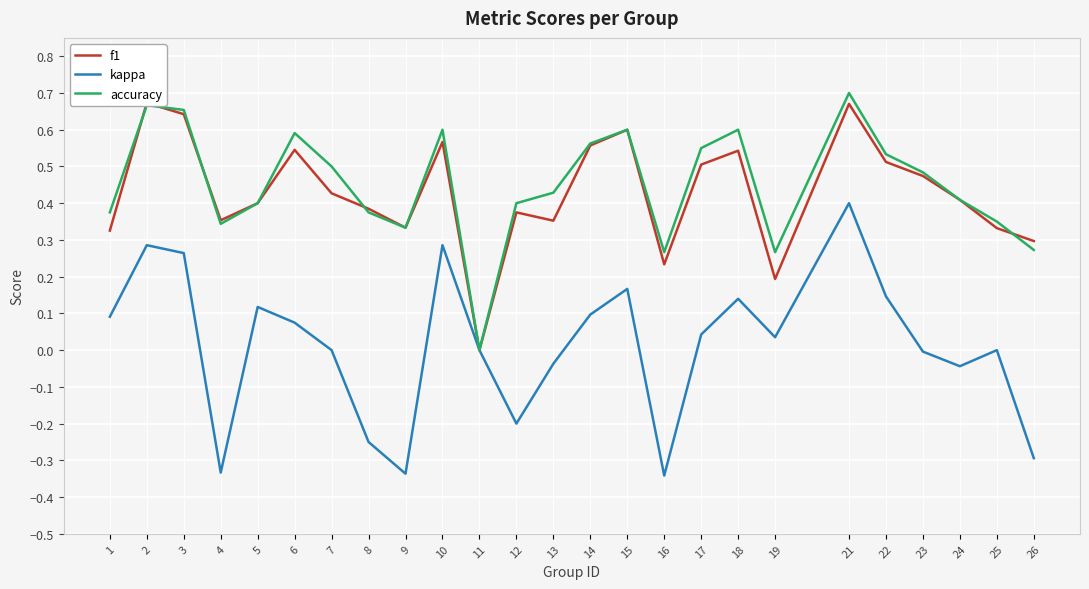

Reading left to right, transcribe all the data shown in this chart.

f1: 1=0.3	2=0.7	3=0.6	4=0.4	5=0.4	6=0.5	7=0.4	8=0.4	9=0.3	10=0.6	11=0.0	12=0.4	13=0.4	14=0.6	15=0.6	16=0.2	17=0.5	18=0.5	19=0.2	21=0.7	22=0.5	23=0.5	24=0.4	25=0.3	26=0.3
kappa: 1=0.1	2=0.3	3=0.3	4=-0.3	5=0.1	6=0.1	7=0.0	8=-0.2	9=-0.3	10=0.3	11=0.0	12=-0.2	13=-0.0	14=0.1	15=0.2	16=-0.3	17=0.0	18=0.1	19=0.0	21=0.4	22=0.1	23=-0.0	24=-0.0	25=0.0	26=-0.3
accuracy: 1=0.4	2=0.7	3=0.7	4=0.3	5=0.4	6=0.6	7=0.5	8=0.4	9=0.3	10=0.6	11=0.0	12=0.4	13=0.4	14=0.6	15=0.6	16=0.3	17=0.6	18=0.6	19=0.3	21=0.7	22=0.5	23=0.5	24=0.4	25=0.3	26=0.3